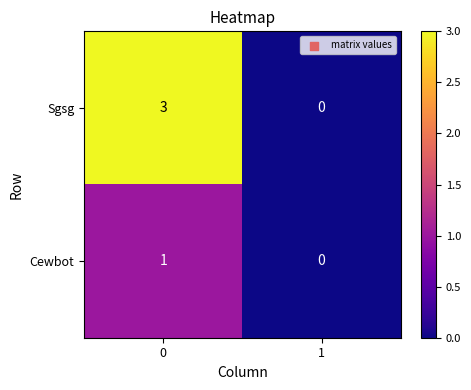

The value of Sgsg at 0 is 3. True or false?

True